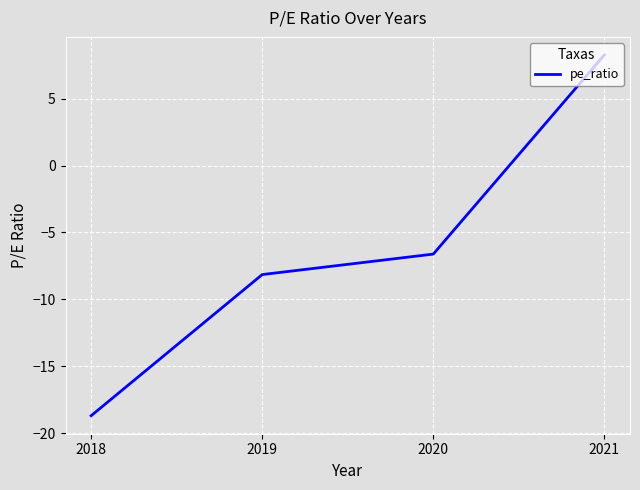

True or false: the data shows 8.3 at 2021.

True